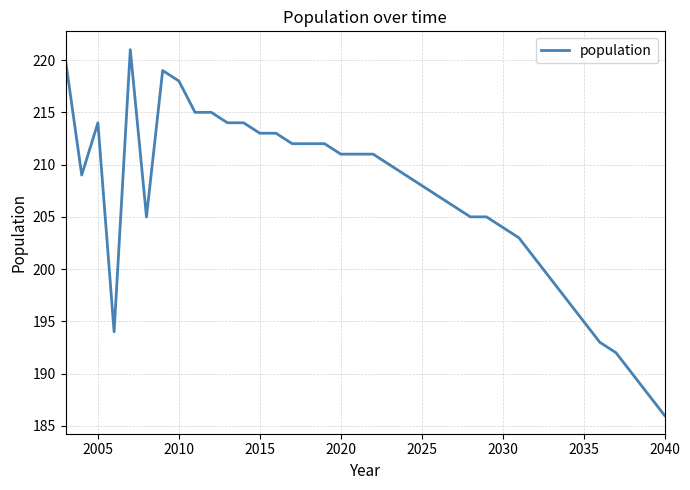

What is the difference between the second highest and second lowest values?

32